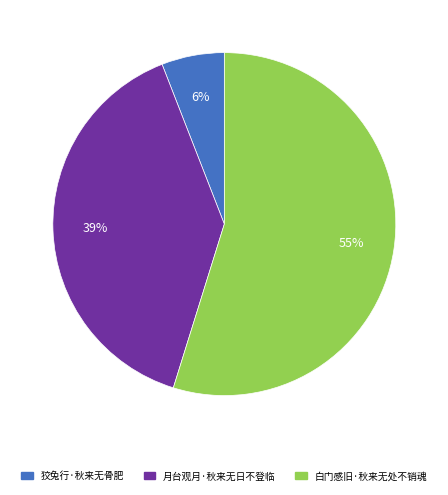

Which category has the smallest portion of the pie?

狡兔行·秋来无骨肥